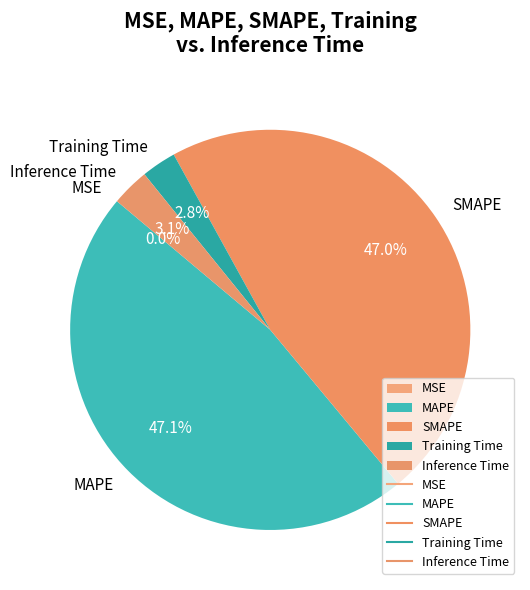

How much of the chart is everything except Training Time?

97.2%